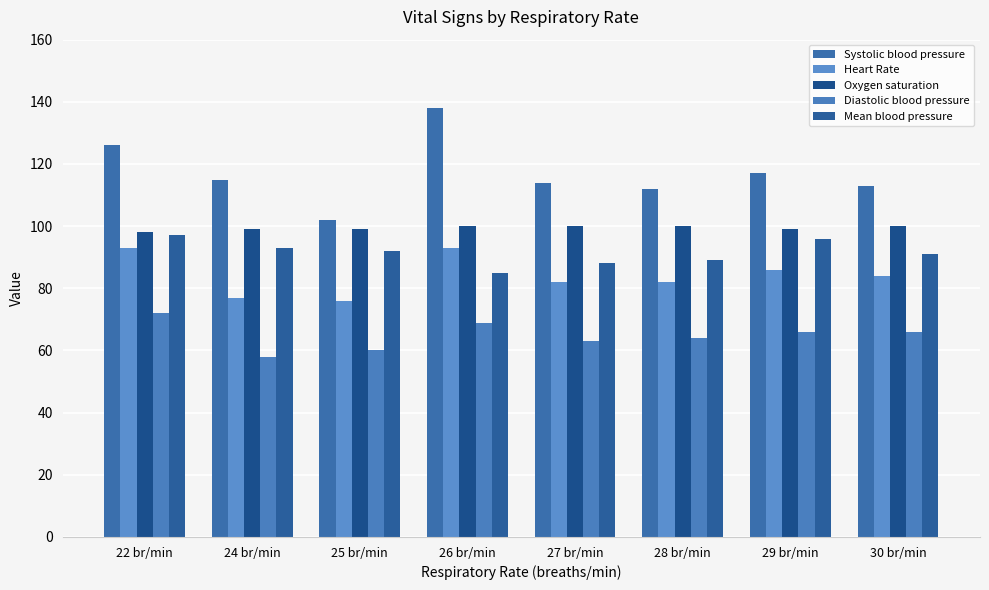

What position from the left is 26 br/min?

4